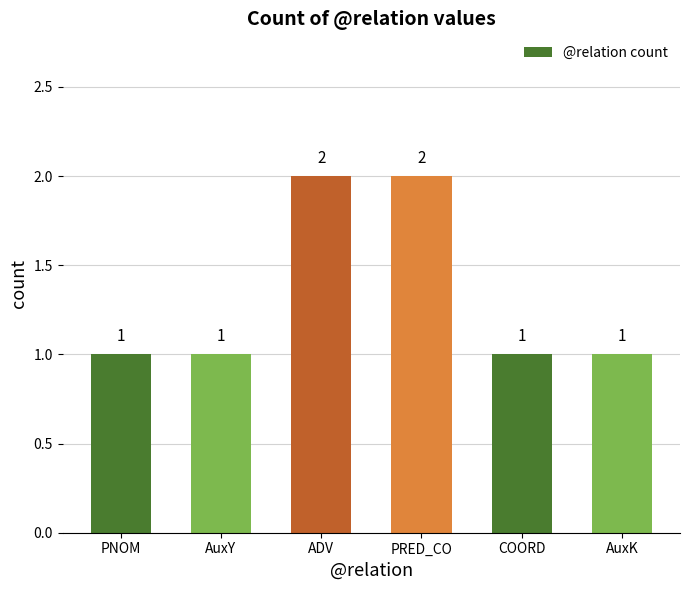

Are the bars horizontal?

No